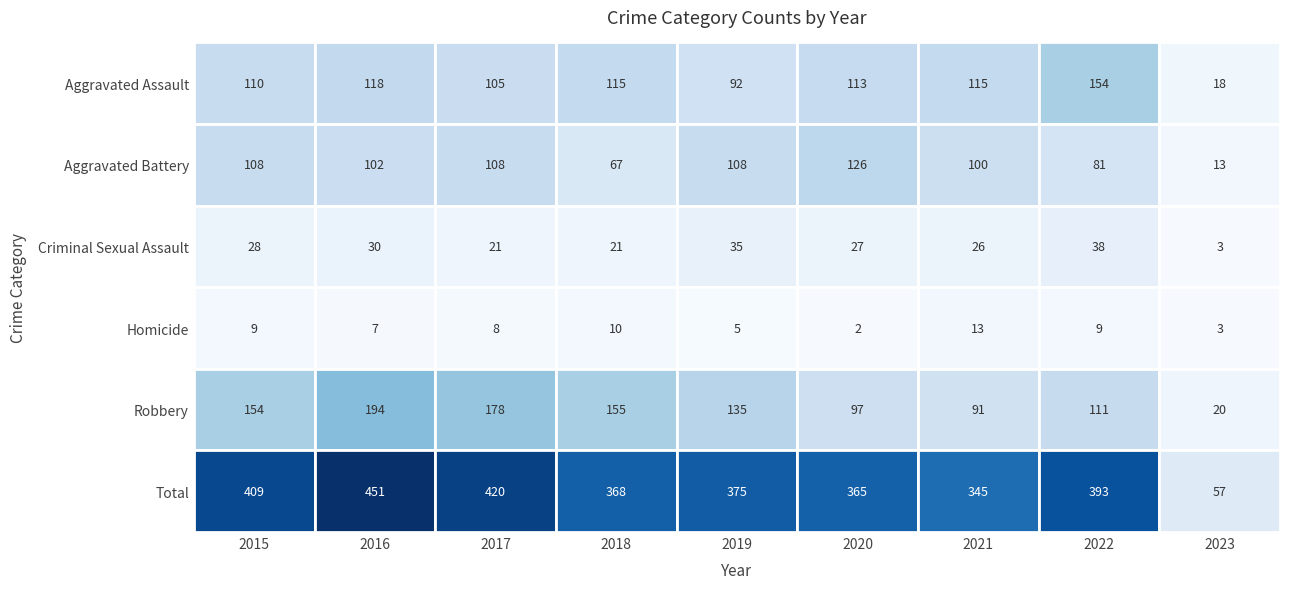

Rank the categories by Homicide value from highest to lowest.

2021, 2018, 2015, 2022, 2017, 2016, 2019, 2023, 2020